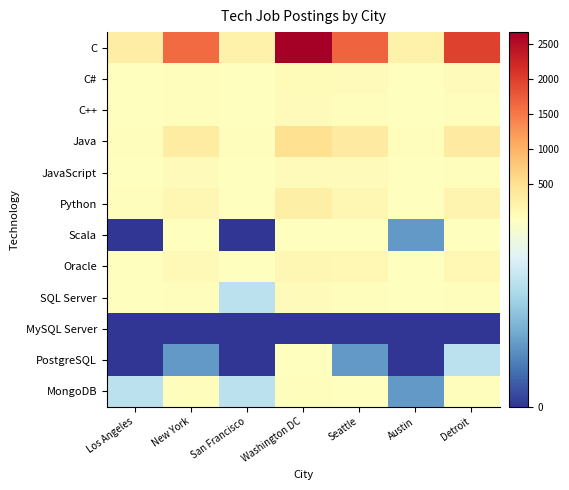

Reading left to right, list all the values displayed in this chart.

C: Los Angeles=296	New York=1622	San Francisco=214	Washington DC=2664	Seattle=1668	Austin=224	Detroit=1973
C#: Los Angeles=5	New York=41	San Francisco=3	Washington DC=68	Seattle=49	Austin=5	Detroit=60
C++: Los Angeles=3	New York=43	San Francisco=3	Washington DC=55	Seattle=41	Austin=4	Detroit=32
Java: Los Angeles=43	New York=326	San Francisco=38	Washington DC=516	Seattle=354	Austin=32	Detroit=353
JavaScript: Los Angeles=7	New York=51	San Francisco=7	Washington DC=61	Seattle=52	Austin=5	Detroit=41
Python: Los Angeles=24	New York=143	San Francisco=17	Washington DC=258	Seattle=133	Austin=15	Detroit=170
Scala: Los Angeles=0	New York=8	San Francisco=0	Washington DC=3	Seattle=4	Austin=1	Detroit=5
Oracle: Los Angeles=17	New York=95	San Francisco=19	Washington DC=143	Seattle=110	Austin=11	Detroit=115
SQL Server: Los Angeles=3	New York=36	San Francisco=2	Washington DC=53	Seattle=31	Austin=5	Detroit=34
MySQL Server: Los Angeles=0	New York=0	San Francisco=0	Washington DC=0	Seattle=0	Austin=0	Detroit=0
PostgreSQL: Los Angeles=0	New York=1	San Francisco=0	Washington DC=3	Seattle=1	Austin=0	Detroit=2
MongoDB: Los Angeles=2	New York=25	San Francisco=2	Washington DC=32	Seattle=21	Austin=1	Detroit=25